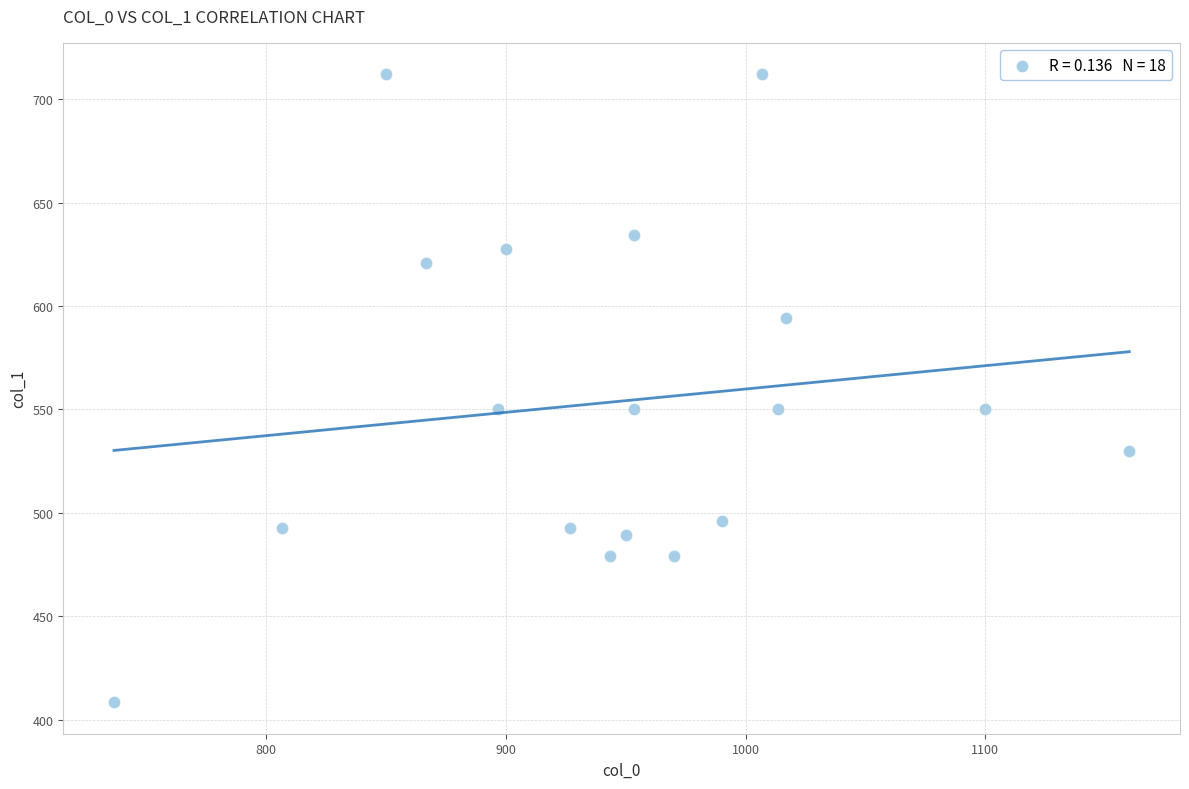

What is the range of X values (max minus min)?

423.3